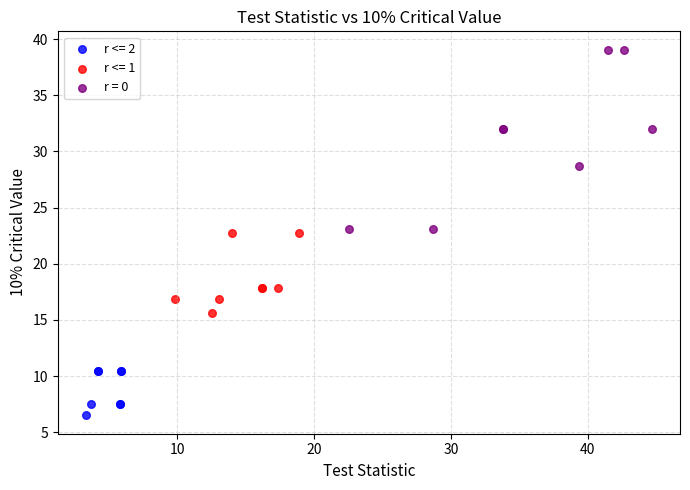

Which series contains the lowest Y value?

r <= 2